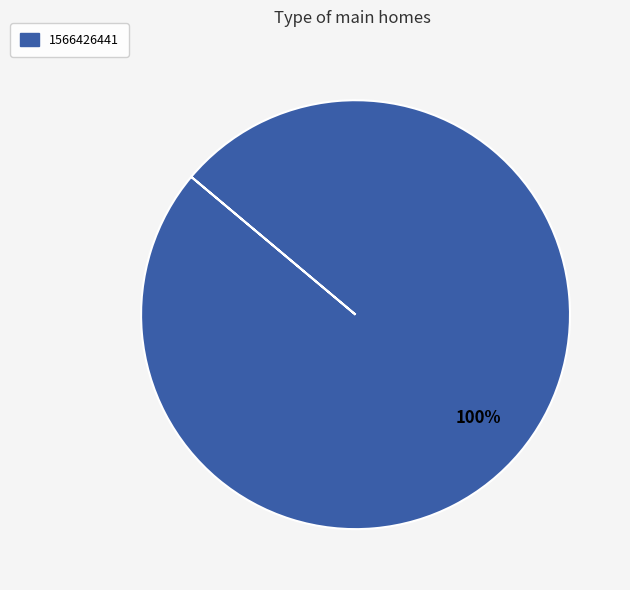

How many slices are in this pie chart?

1